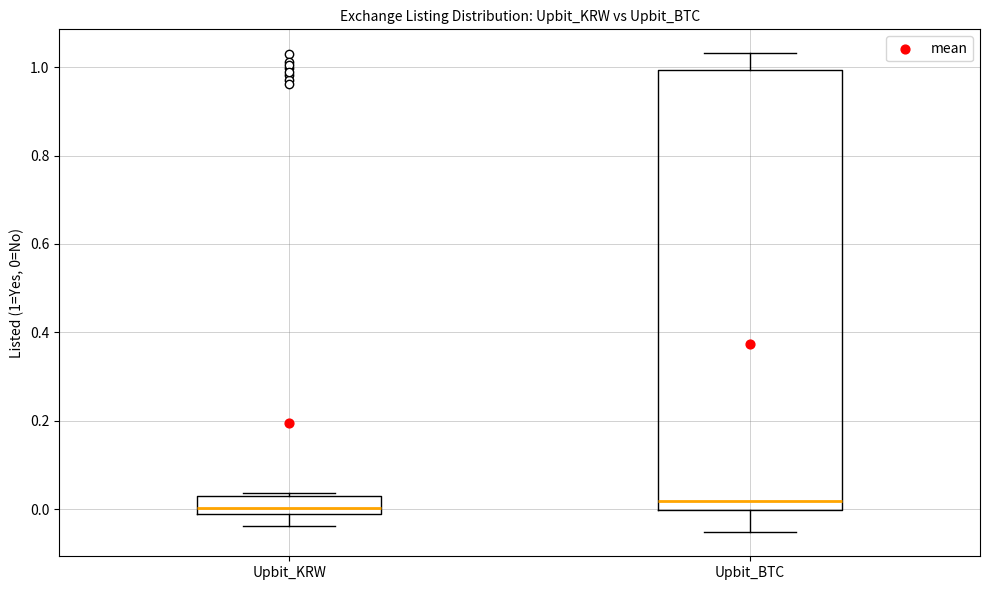

Where does the lower whisker of the box for Upbit_BTC end on the y-axis? The values are not printed on the chart, so give them approximately, as read against the axis.

-0.06